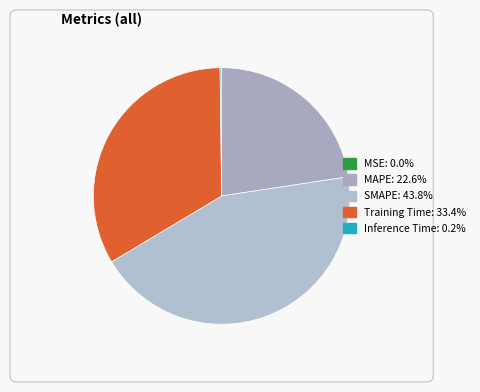

To the nearest percent, what is the difference between the largest and smallest slice percentages?

44%